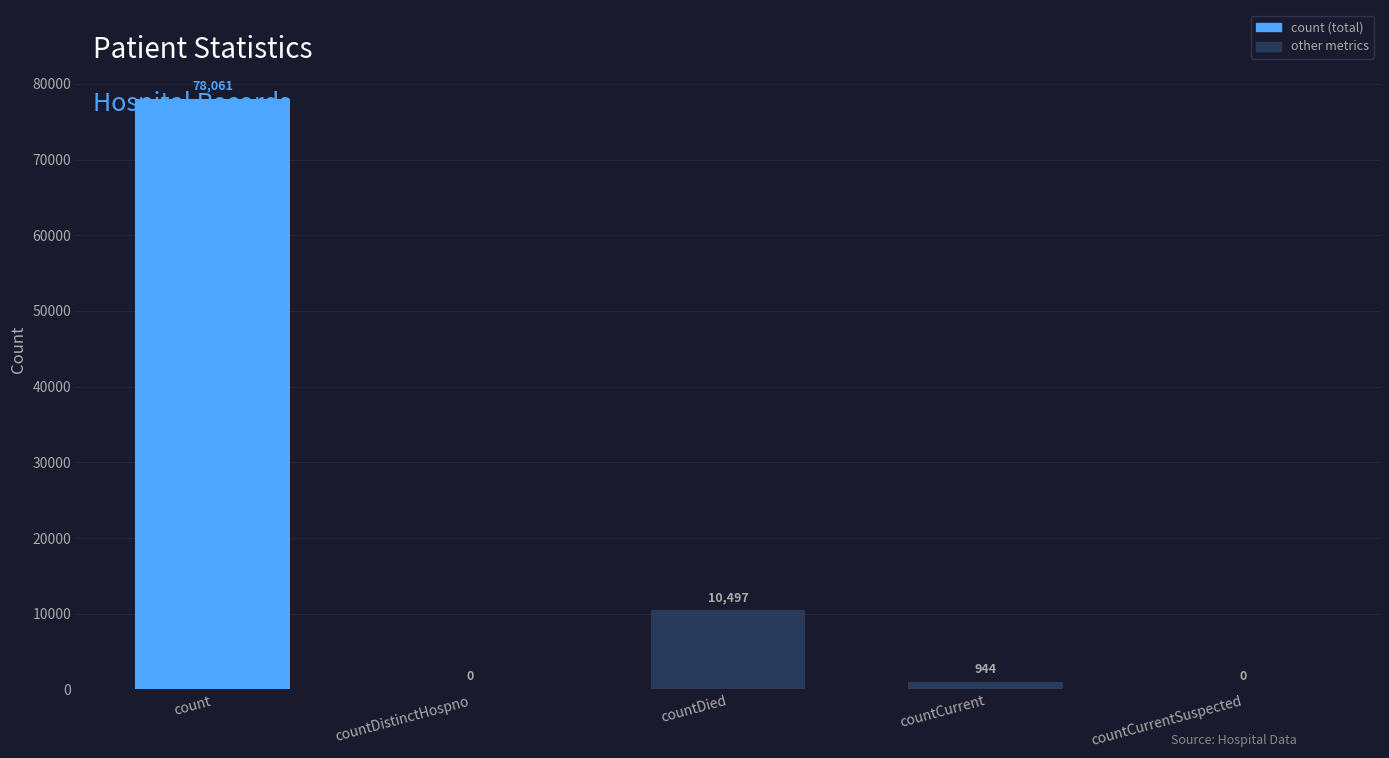

What is the sum of all values?

89502